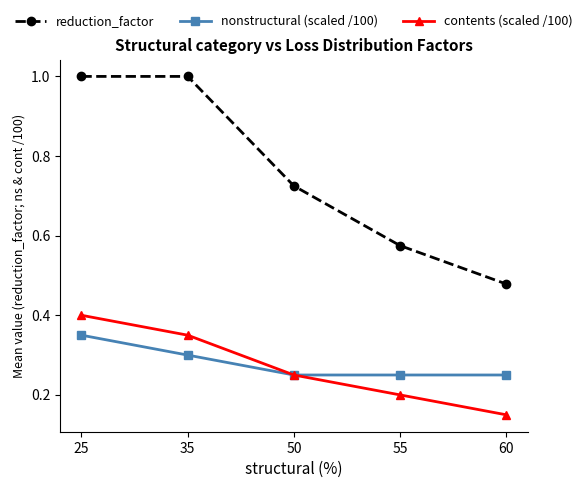

List the series in order of their peak value, highest first.

reduction_factor, contents (scaled /100), nonstructural (scaled /100)